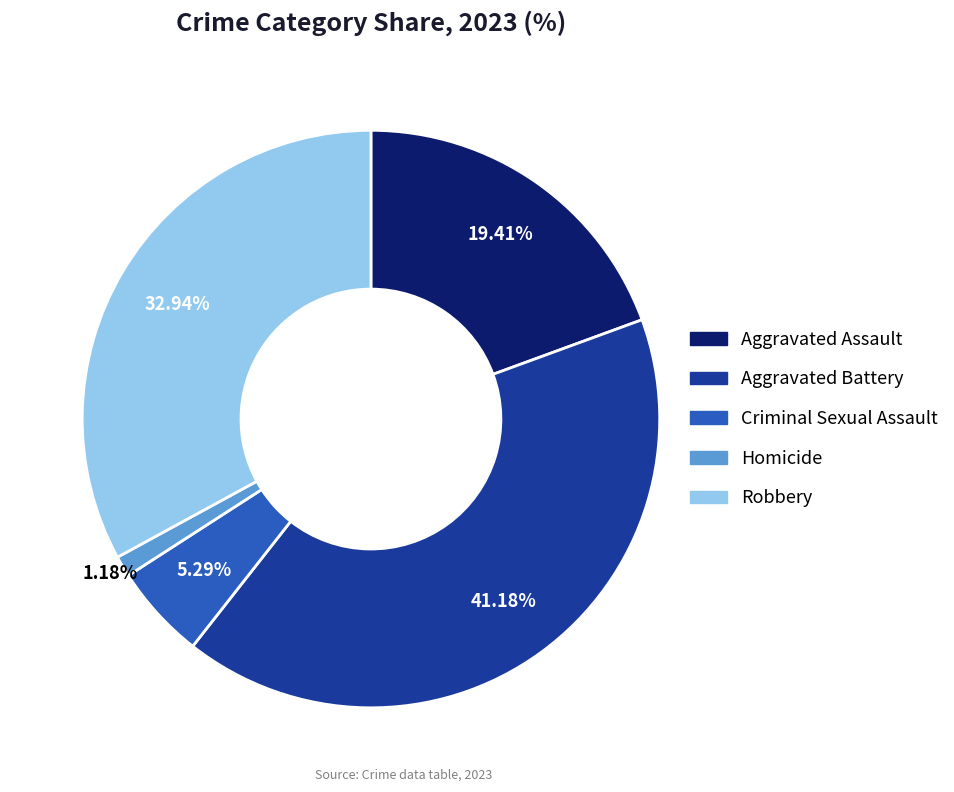

To the nearest percent, what portion does Aggravated Battery represent?

41%